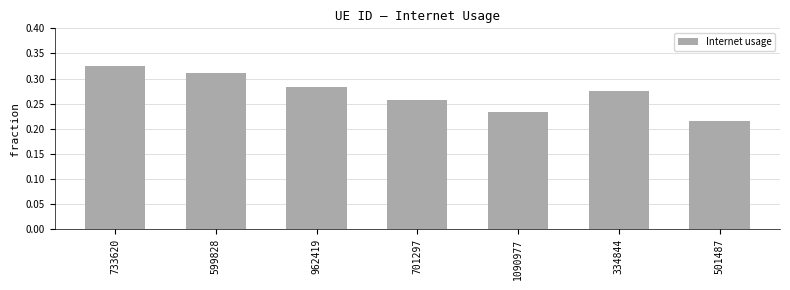

Count the values in the range 0 to 1.

7